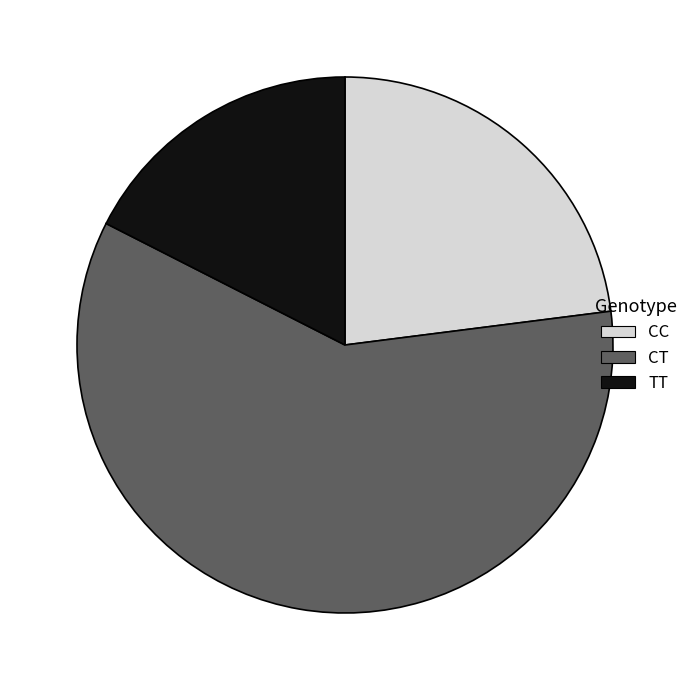

Is the sum of CT and TT greater than half?

Yes